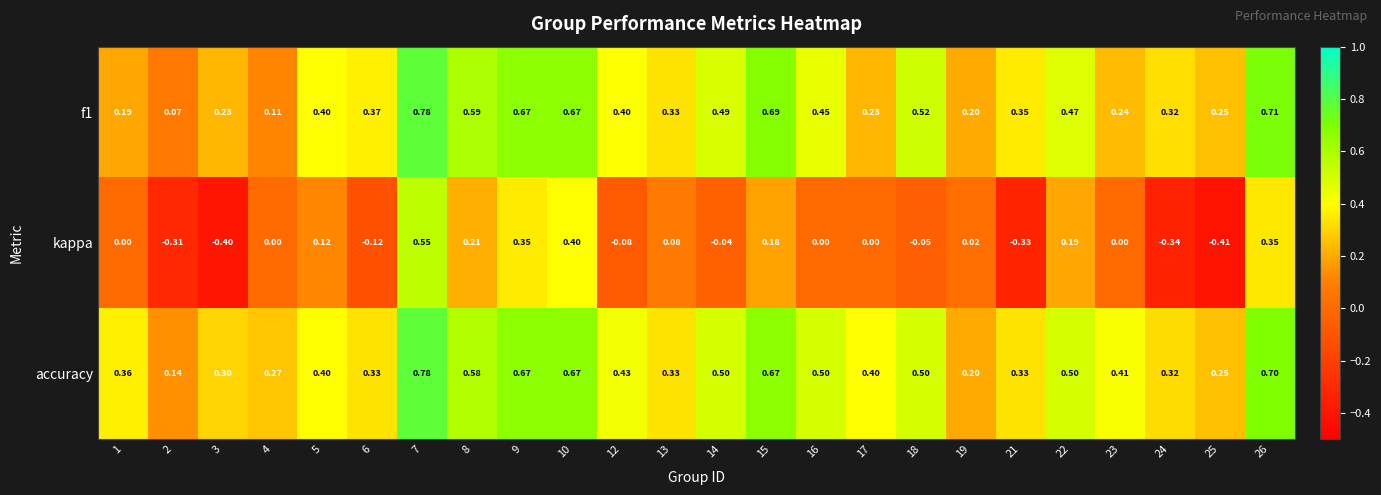

Which series has the largest total across all categories?

accuracy